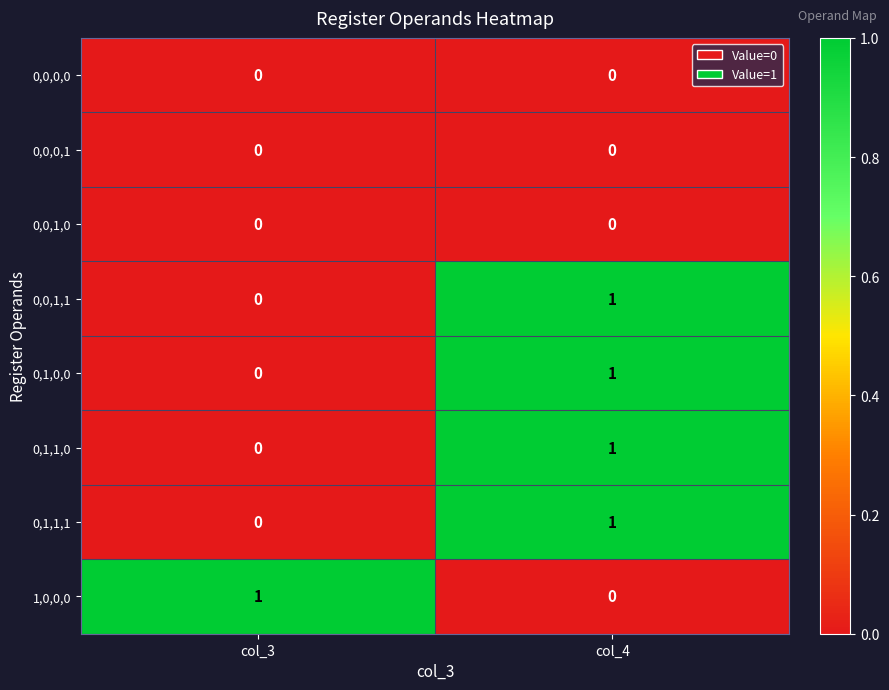

At which label is 0,1,1,1 closest to 0?

col_3